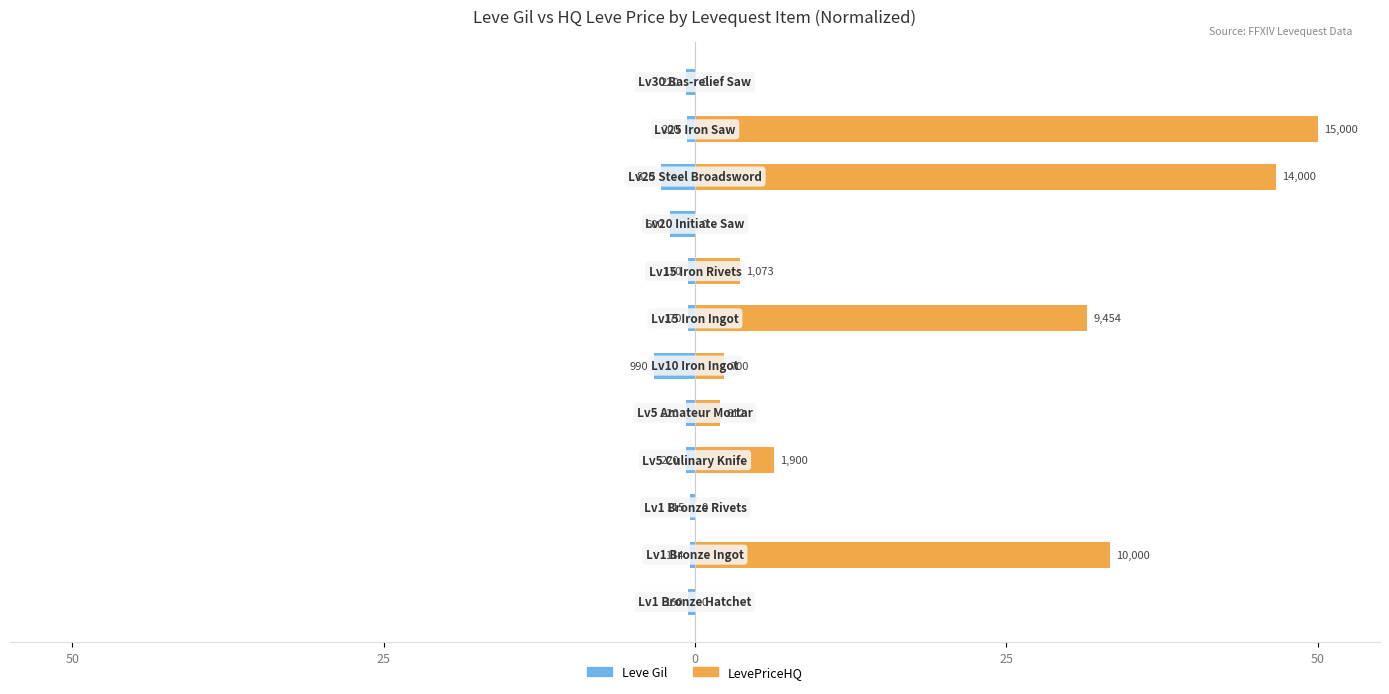

What is the value of the LevePriceHQ bar at the 10th from the left?

46.7